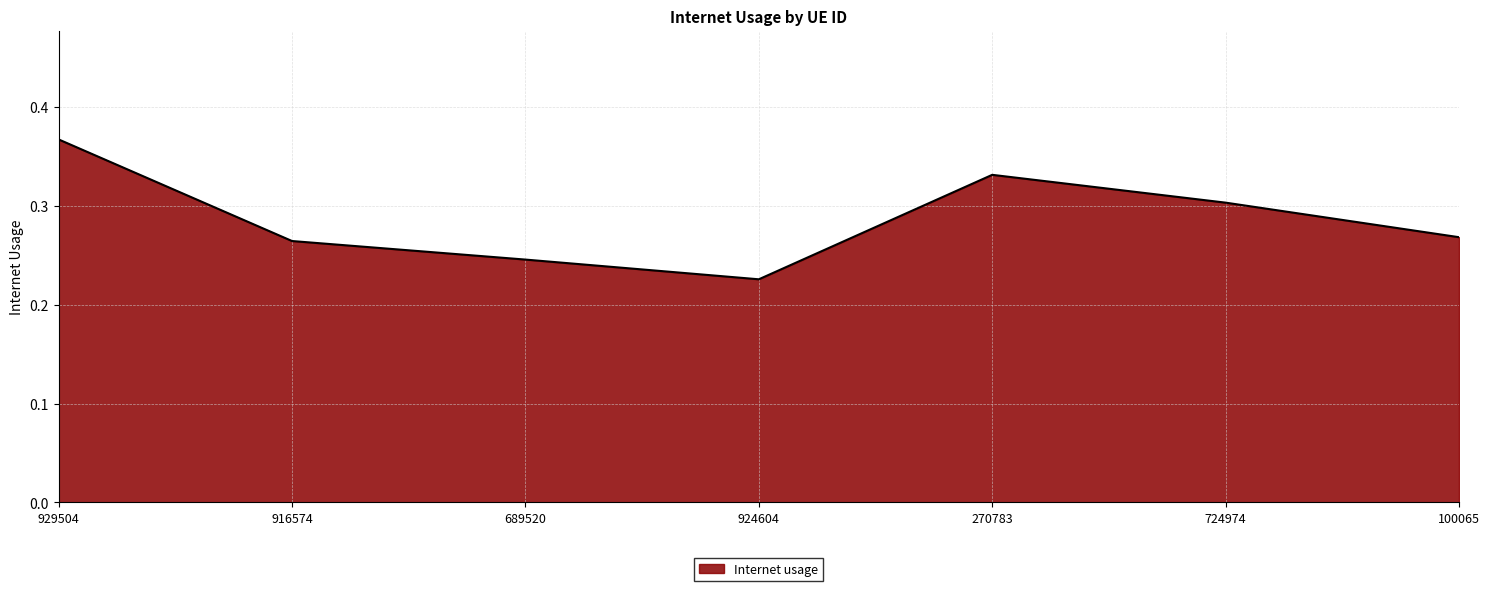

The value at 270783 is 0.3. True or false?

True